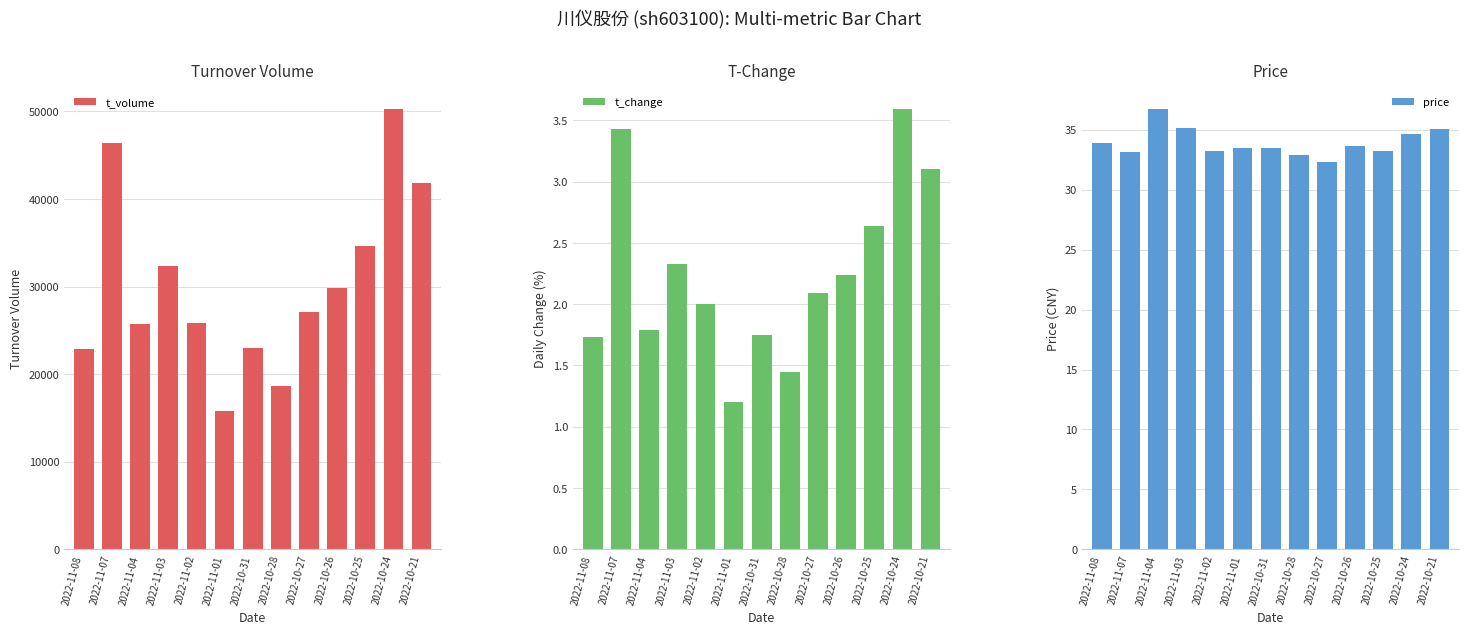

What position from the left is 2022-11-01?

6